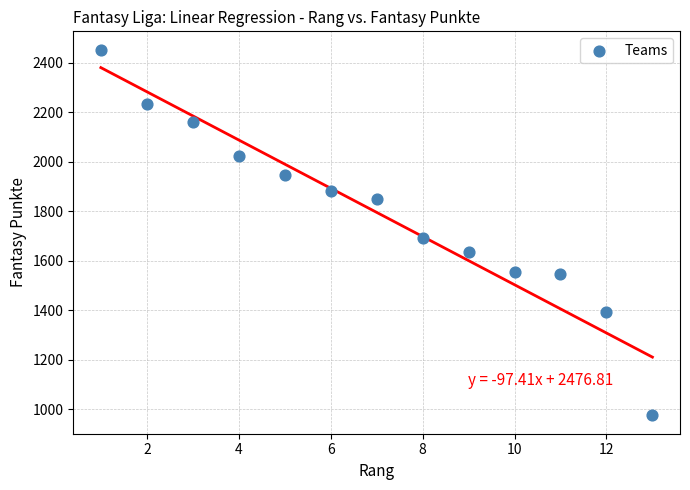

What is the range of X values (max minus min)?

12